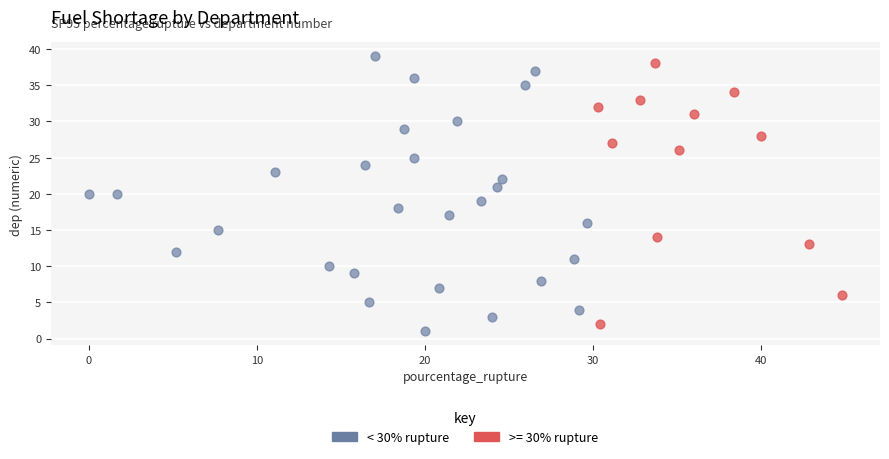

Which series has the widest spread of Y values?

< 30% rupture